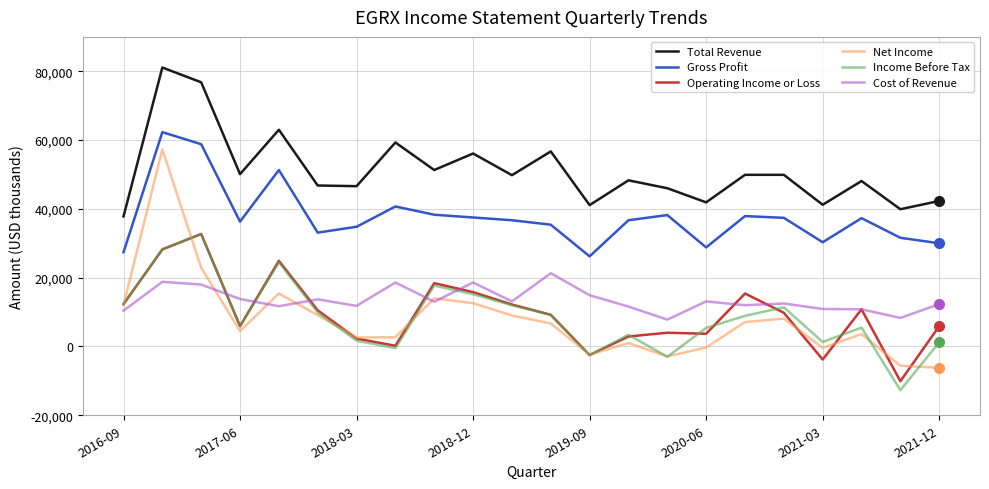

What is the minimum value for Operating Income or Loss?

-10100